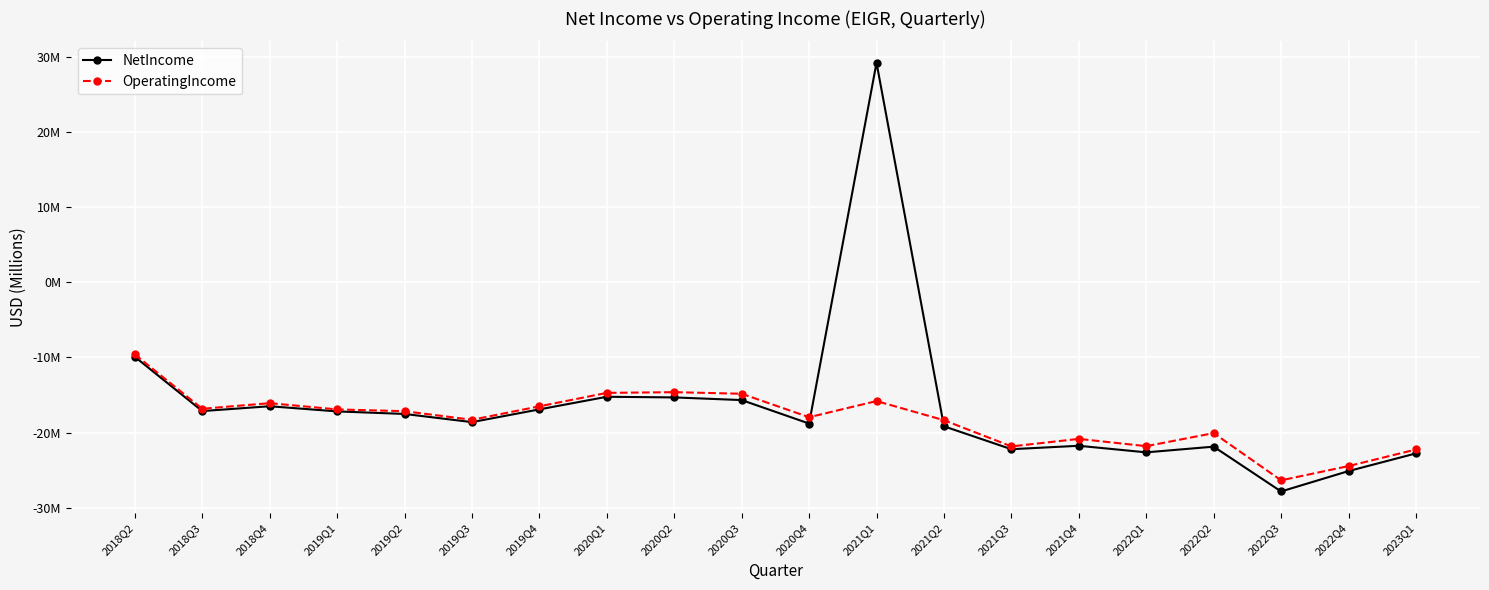

Between 2019Q2 and 2020Q3, which series saw the biggest shift?

OperatingIncome